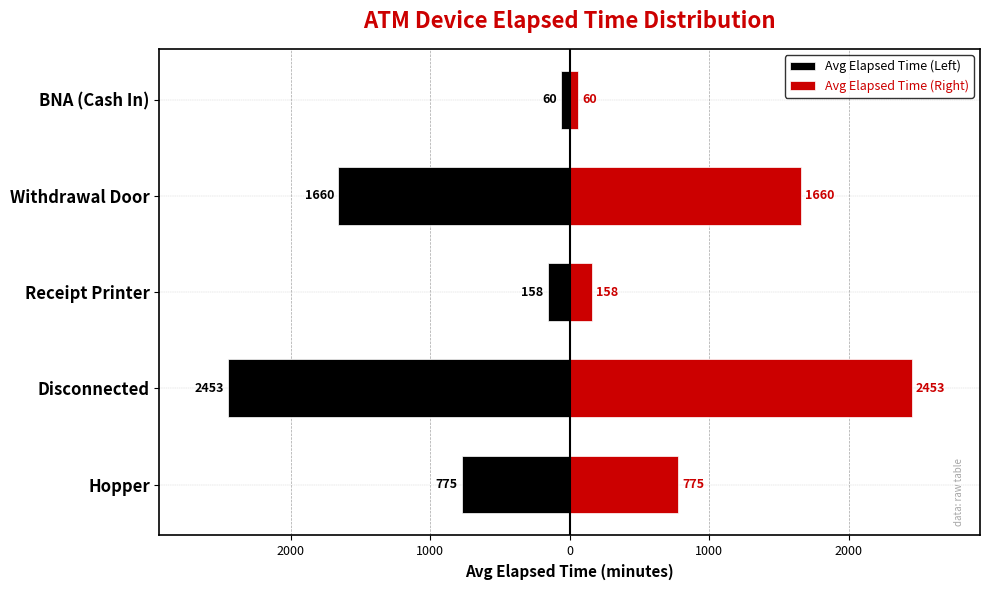

How many bars are there in each group?

2